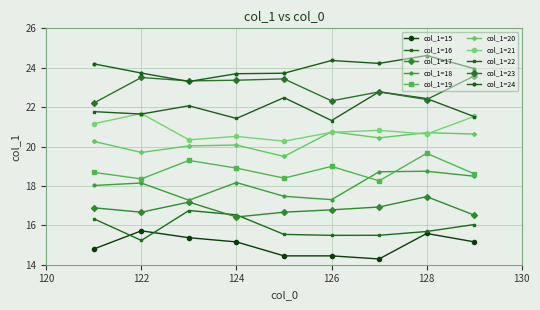

Does the chart have visible grid lines?

Yes